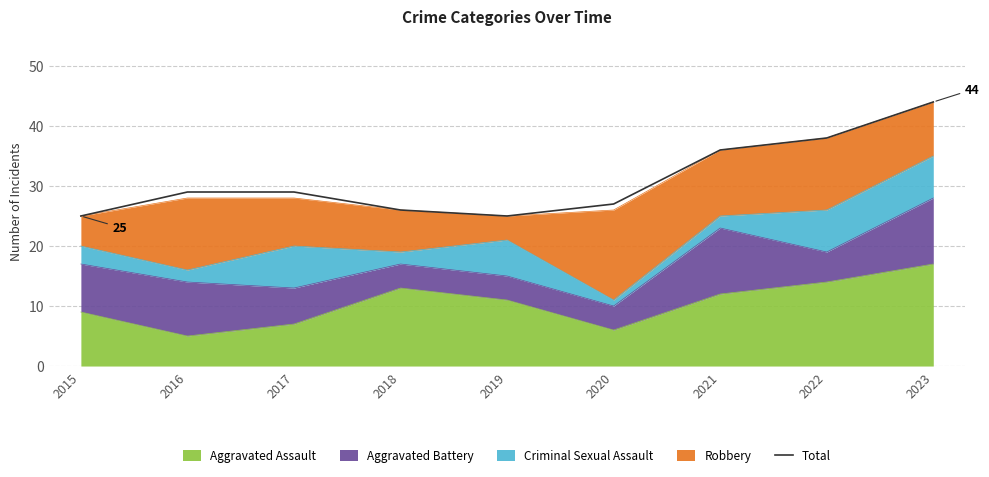

Does the chart display data point markers on the line(s)?

No